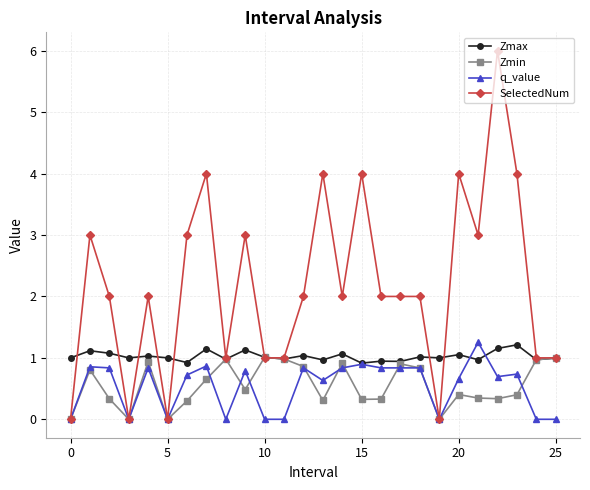

What are all the series names shown in the legend?

Zmax, Zmin, q_value, SelectedNum